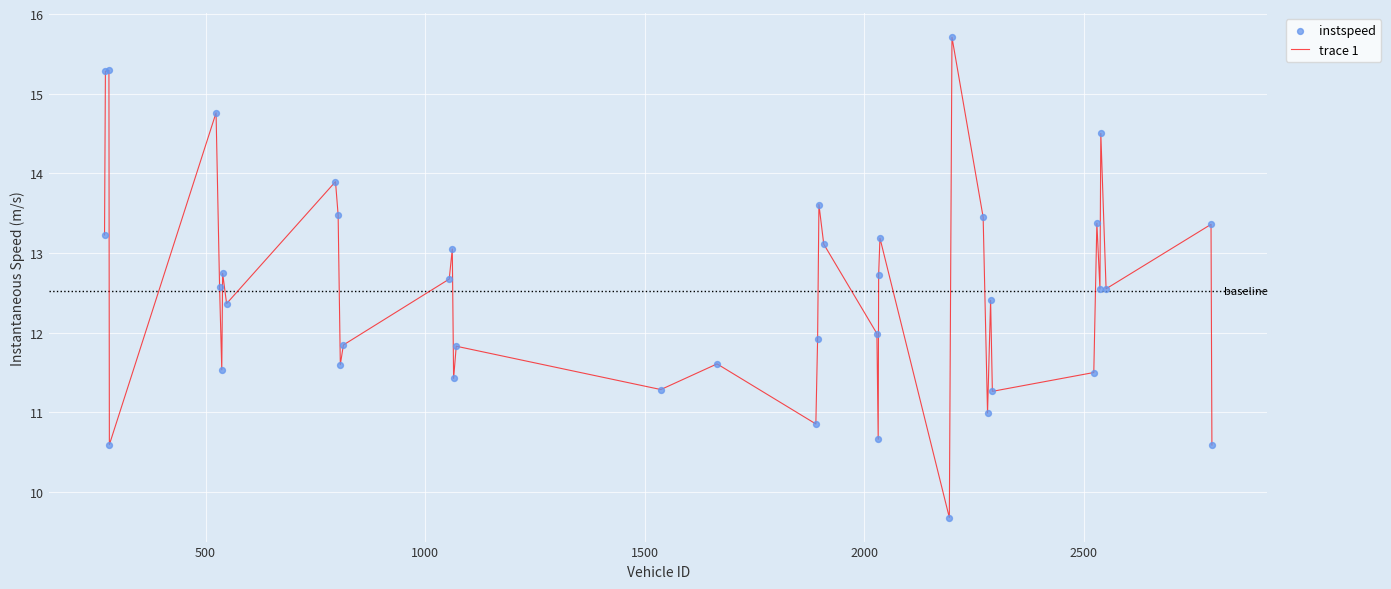

What is the maximum value shown in the chart?

15.7